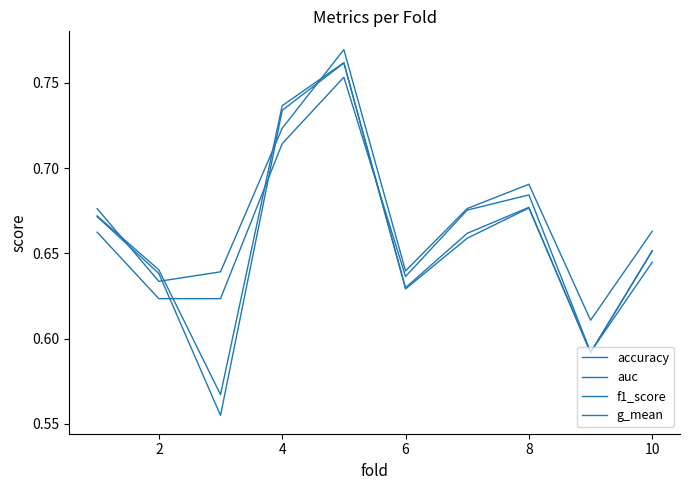

Is this an area chart (filled region under the line)?

No